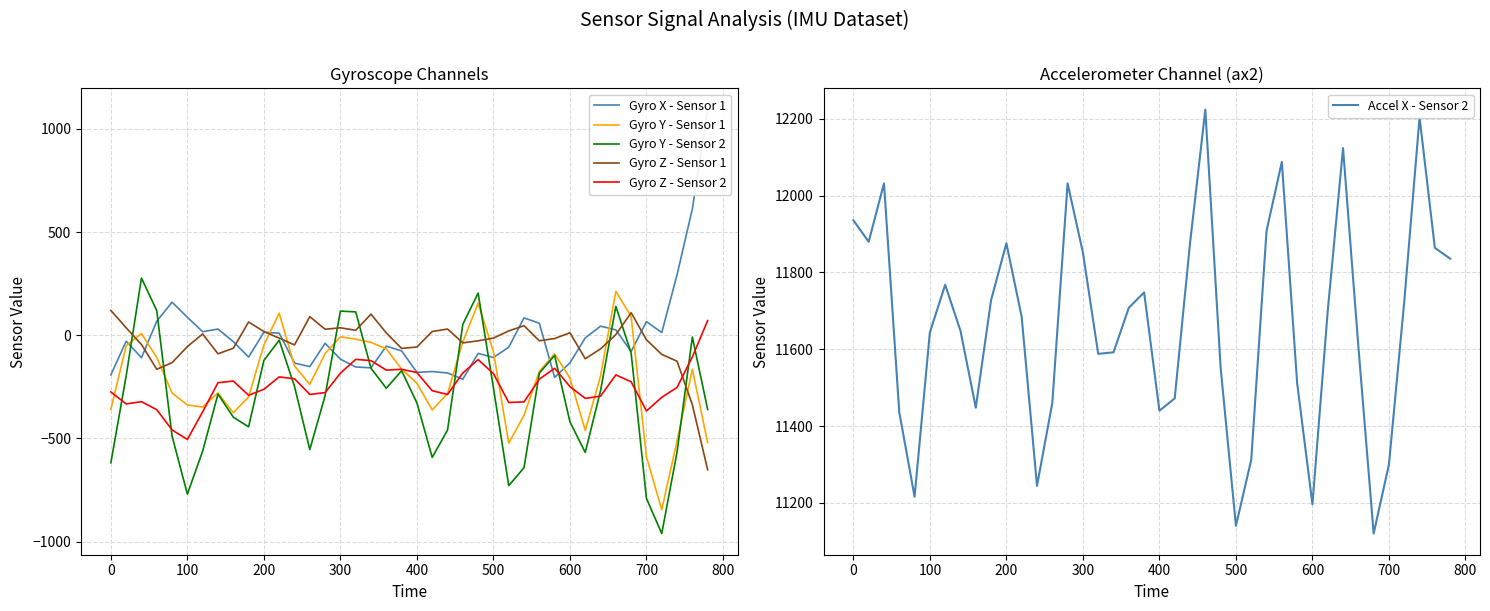

How many intersections are there between Gyro X - Sensor 1 and Gyro Z - Sensor 2?

6